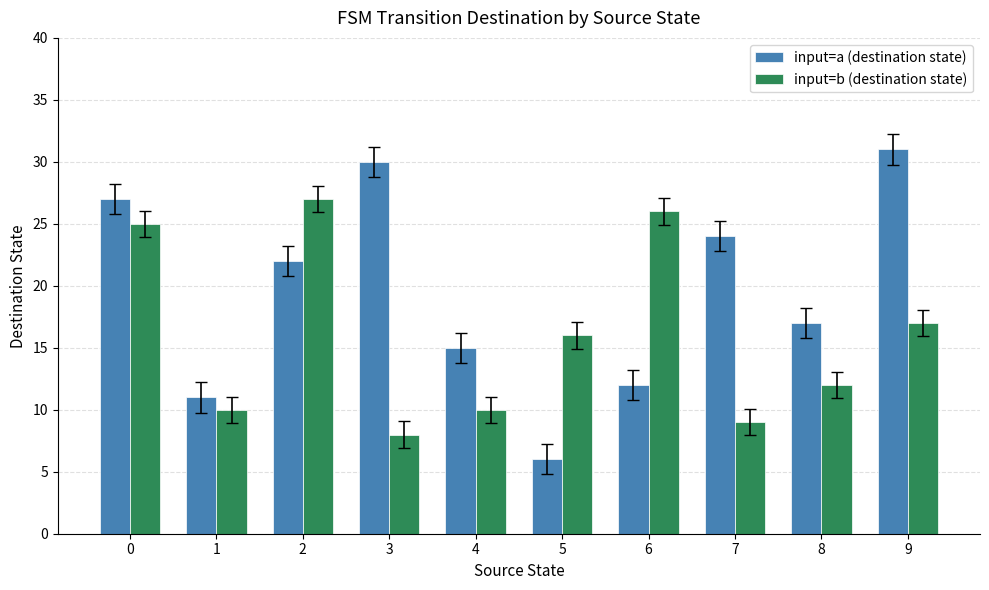

How many categories are shown in the chart?

10